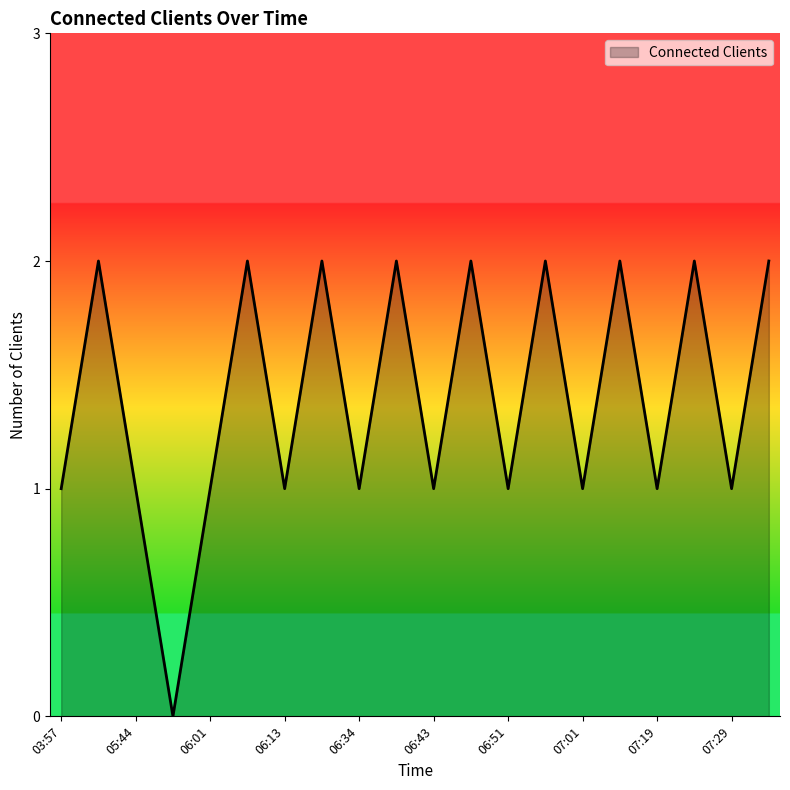

How many lines are shown in the chart?

1